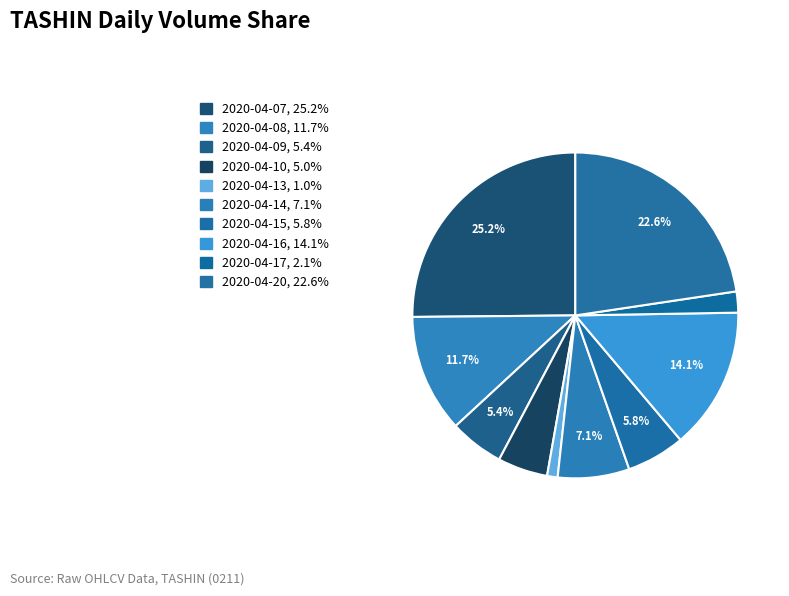

Which slice is the smallest?

2020-04-13